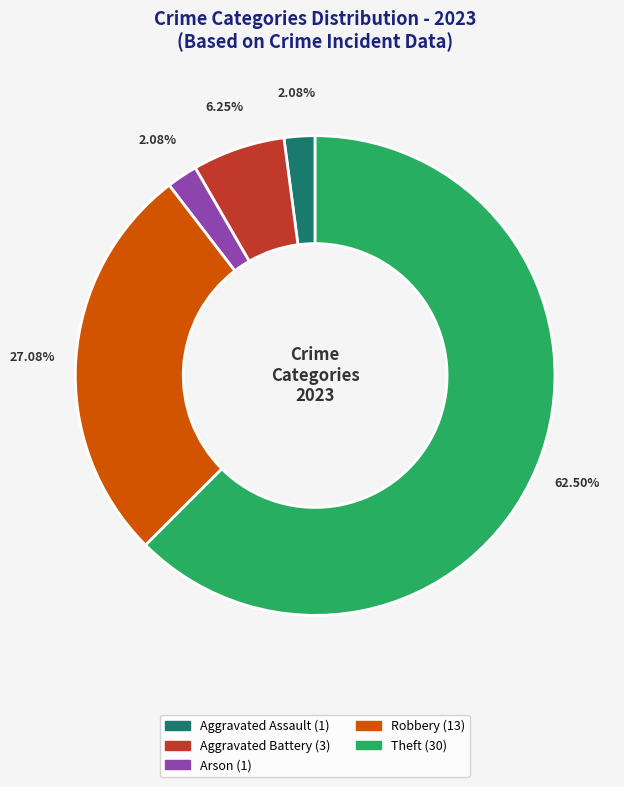

Is there a majority slice in this chart?

Yes